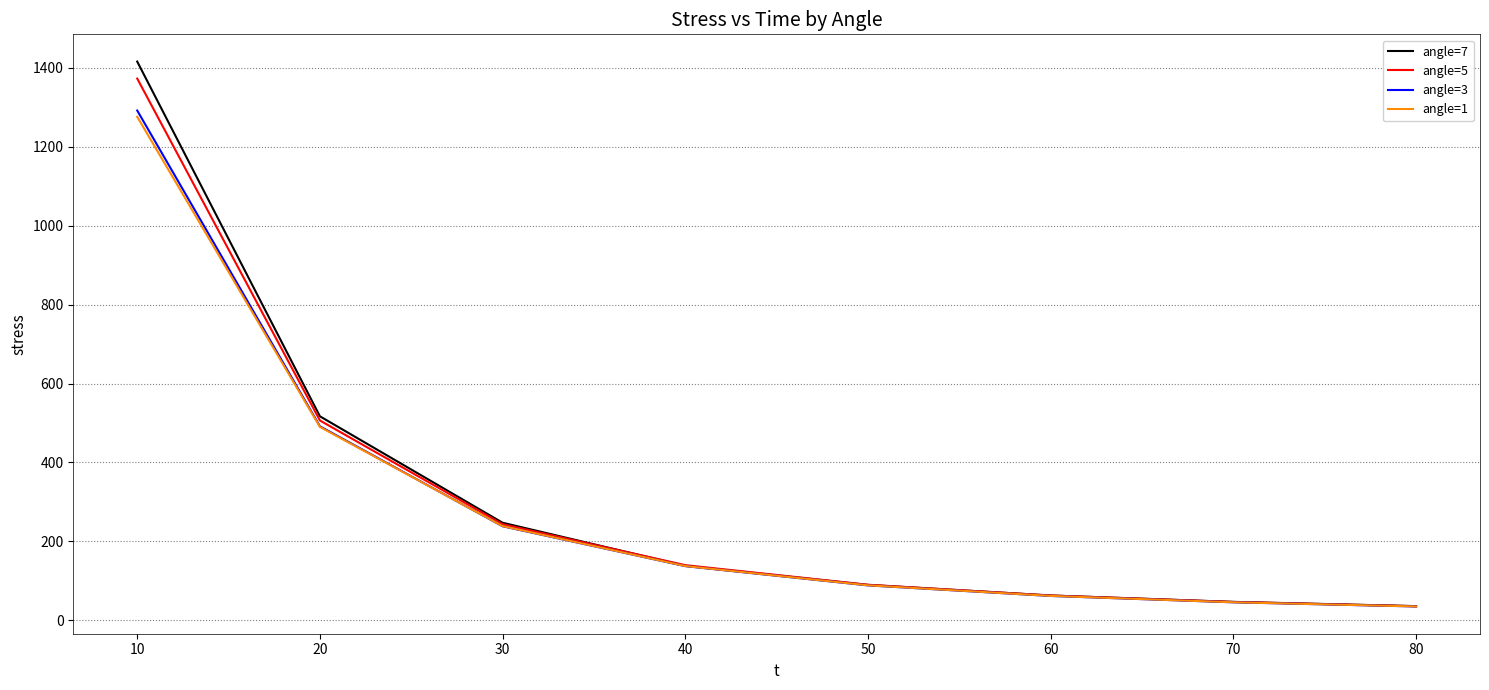

What is the minimum value shown in the chart?

34.9